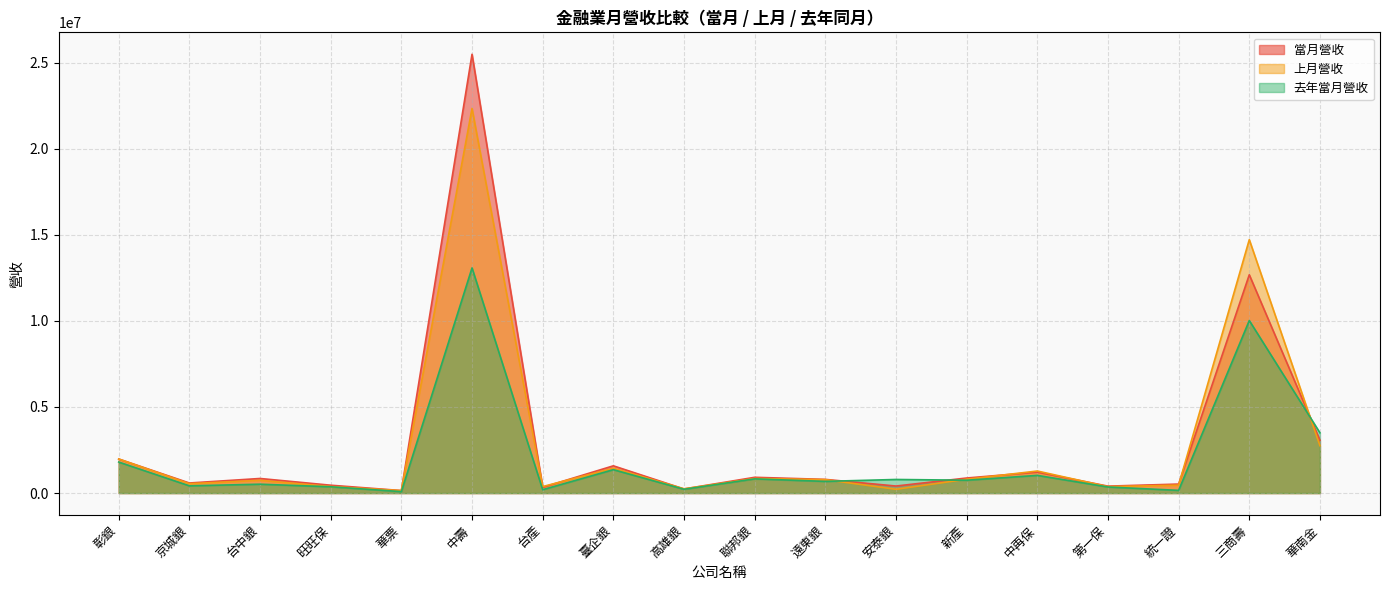

What is the sum of all 去年當月營收 values?

36130129